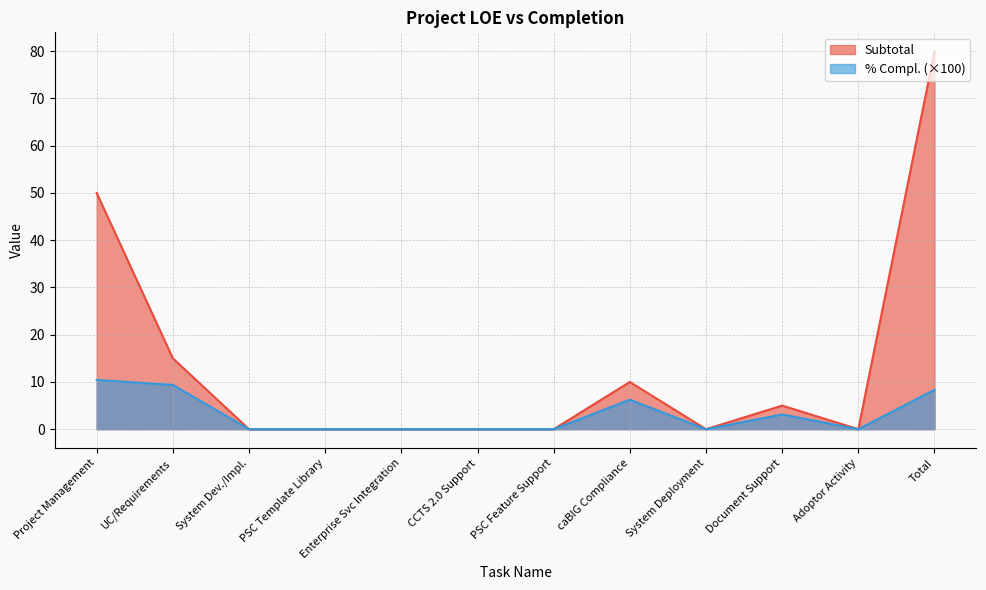

How many categories are shown in the chart?

12